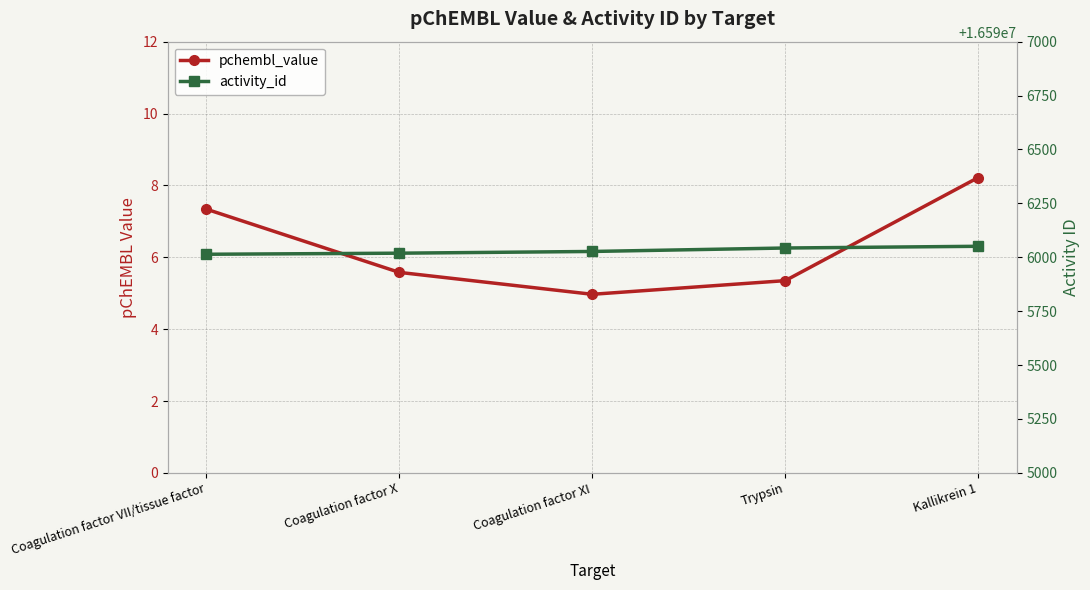

True or false: activity_id and pchembl_value intersect in this chart.

False